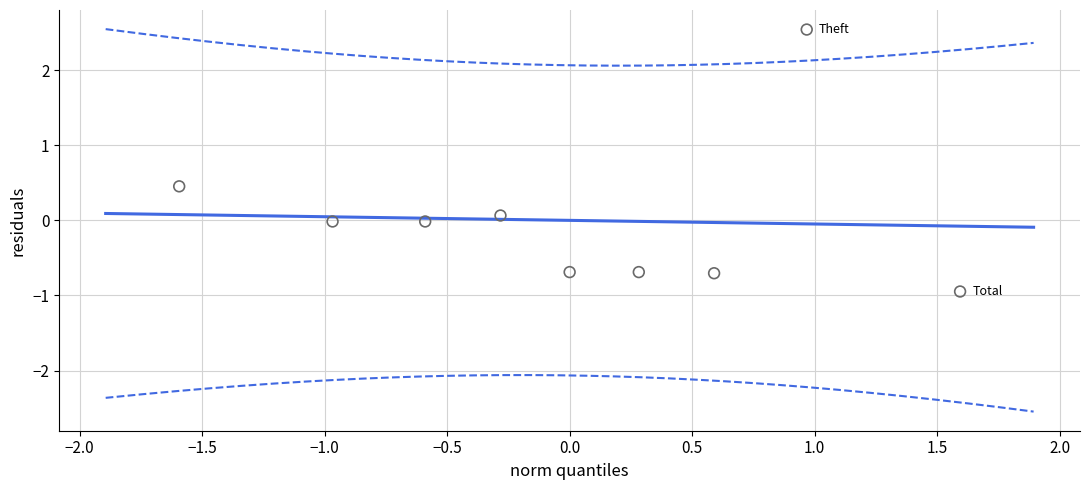

What is the range of X values (max minus min)?

3.2